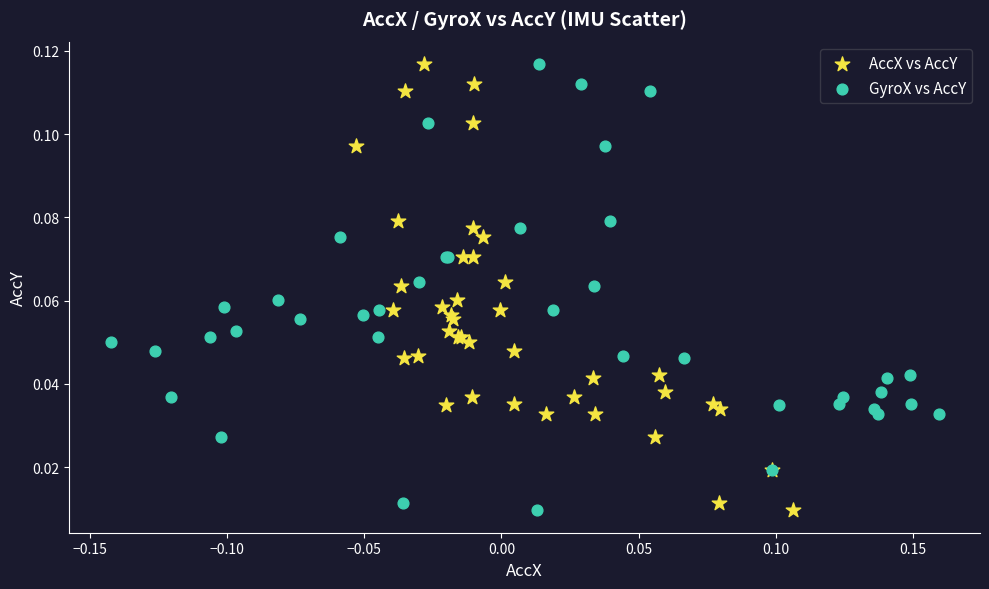

What are all the series names shown in the legend?

AccX vs AccY, GyroX vs AccY